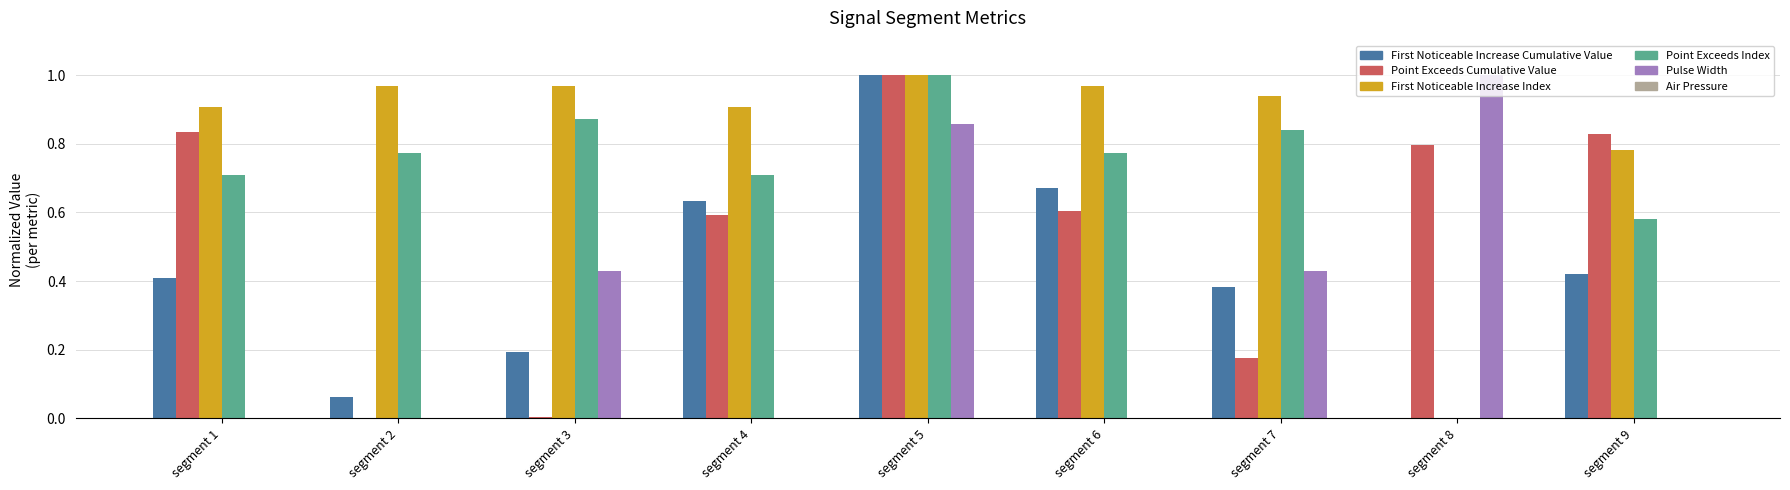

Does the chart contain stacked bars?

No